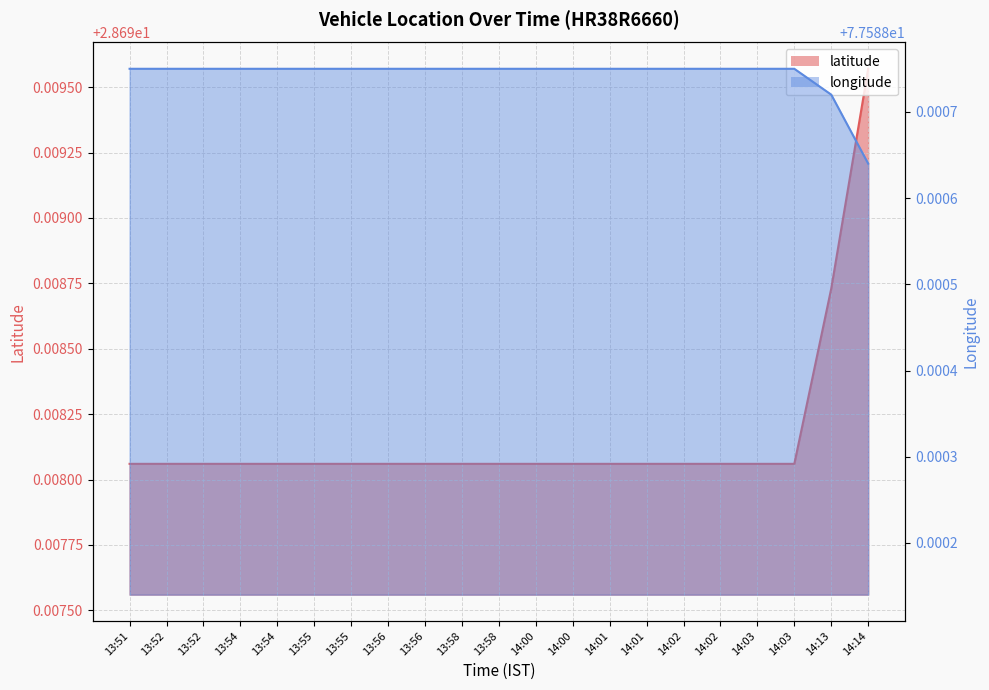

The value of longitude at 13:52 is 117.0. True or false?

False